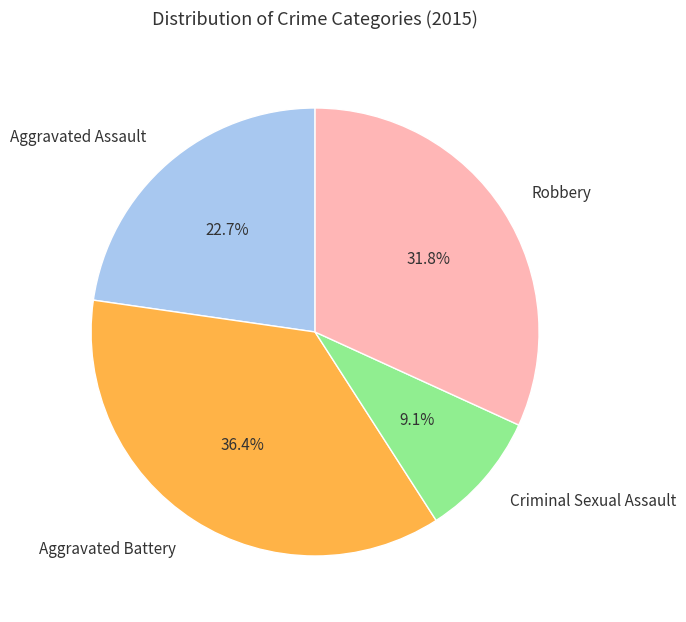

To the nearest percent, what is the difference between the largest and smallest slice percentages?

27%